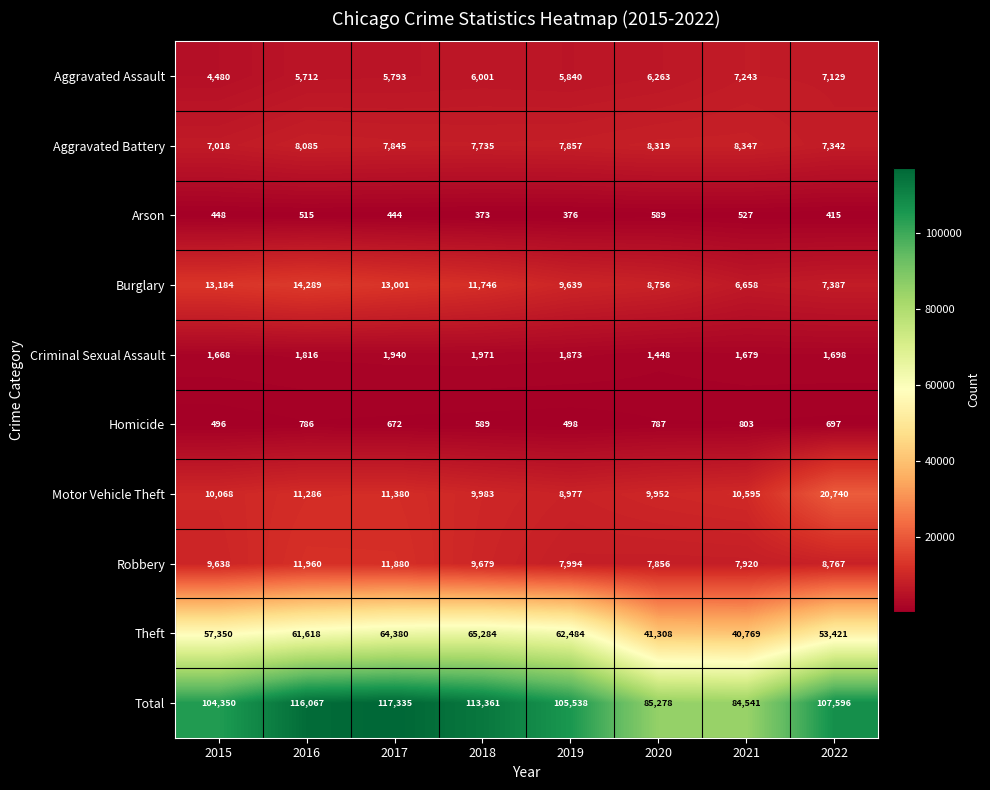

What is the spread (max minus min) of values at 2022?

107181